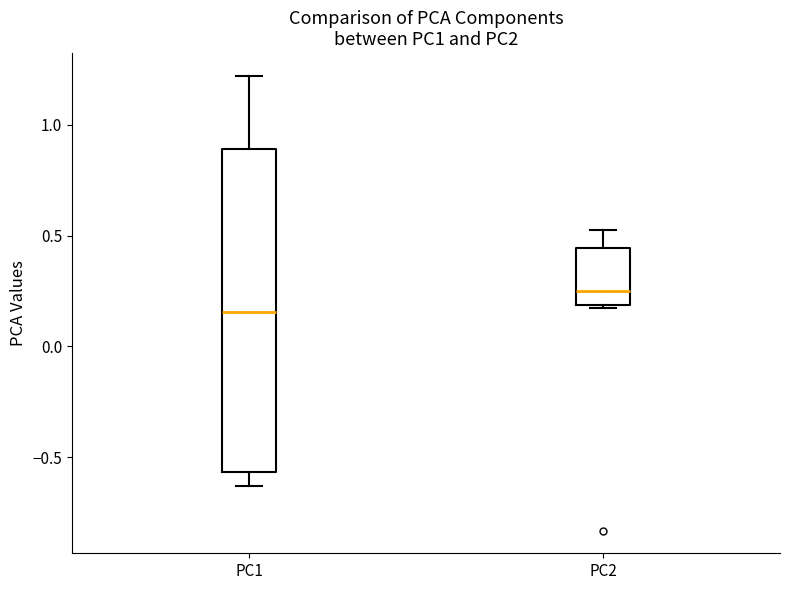

Reading left to right, transcribe this box plot: for each box, give where its median line is, the range the box spans, and where its two whiskers end, as read against the y-axis. The values are not printed on the chart, so give them approximately, as read against the axis.

PC1: median 0.15, box -0.55 to 0.90, whiskers -0.65 to 1.20
PC2: median 0.25, box 0.20 to 0.45, whiskers 0.15 to 0.55